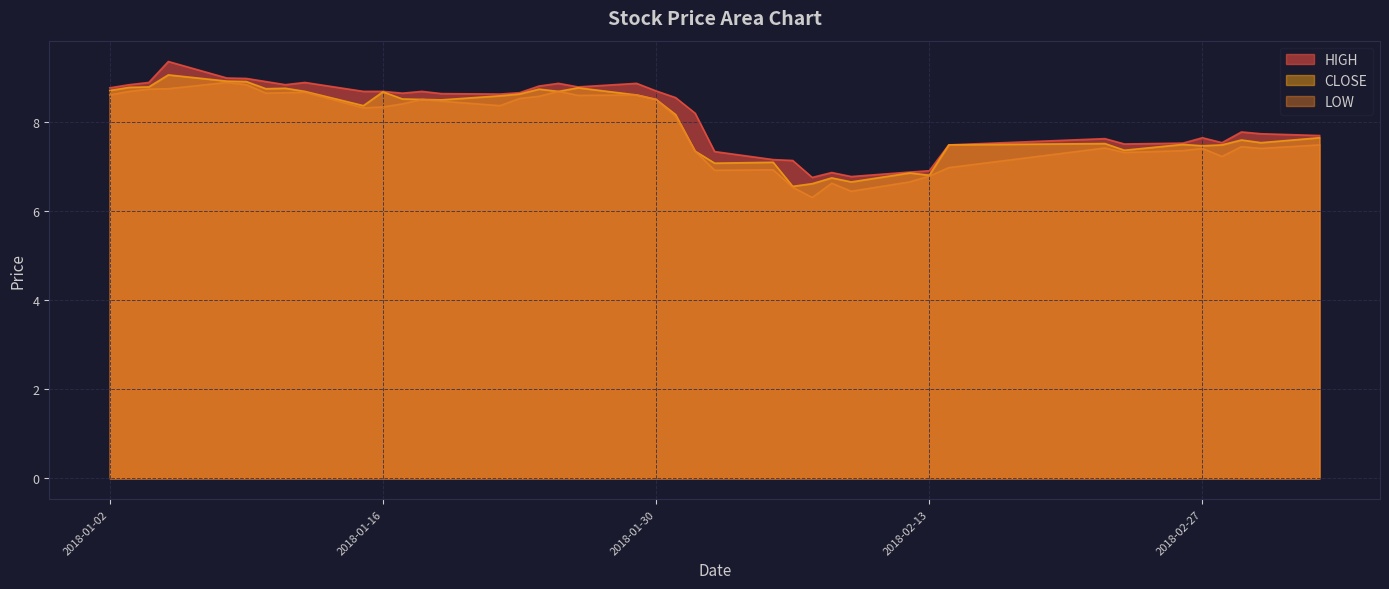

What is the difference between the CLOSE values at 2018-01-22 and 2018-01-17?

0.1